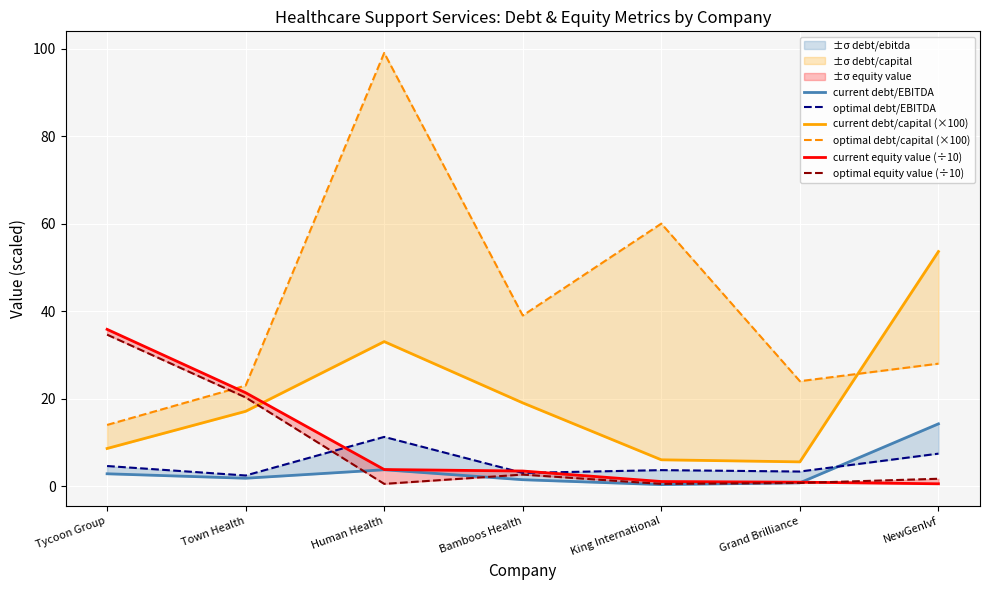

Which series changed the most between Human Health and Grand Brilliance?

optimal debt/capital (×100)